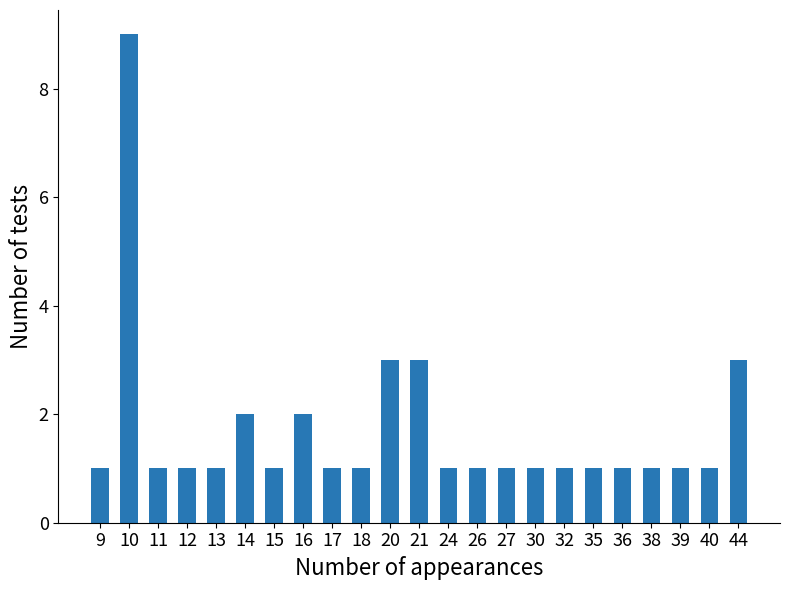

What is the approximate value at 44?

3